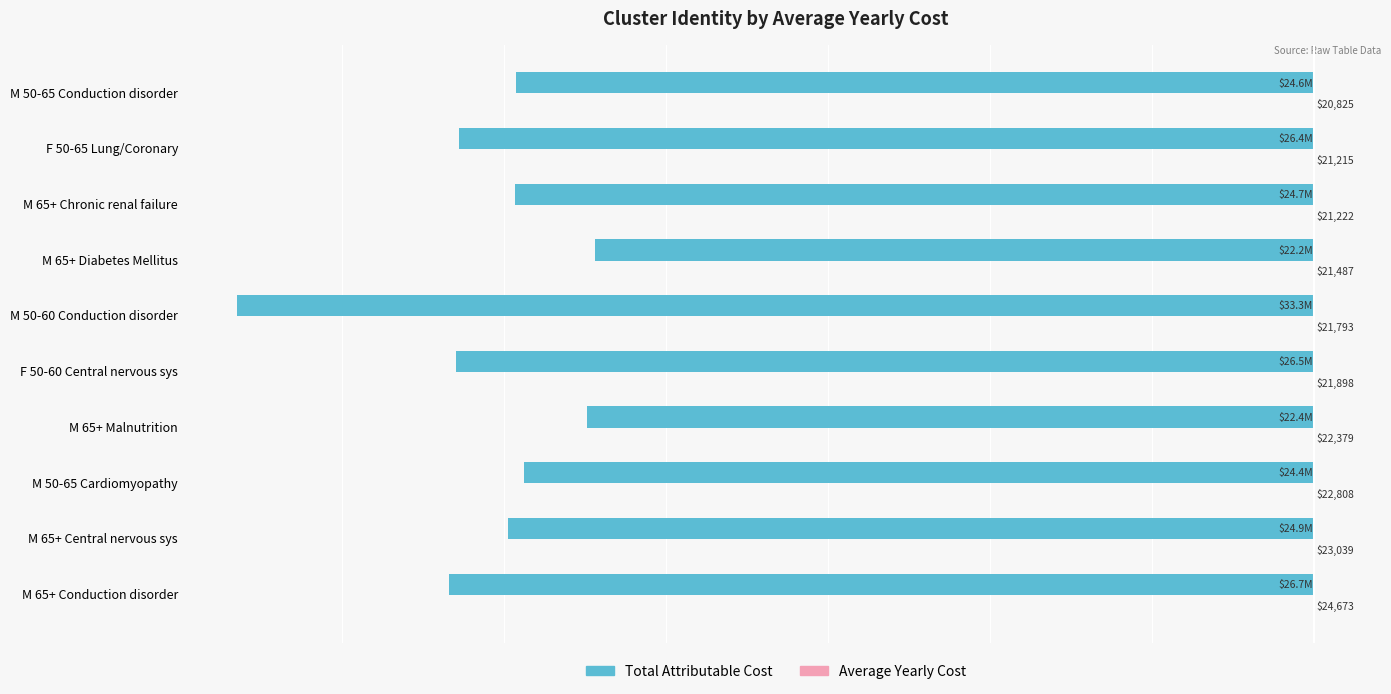

Between M 50-65 Cardiomyopathy and F 50-65 Lung/Coronary, which series saw the biggest shift?

Total Attributable Cost